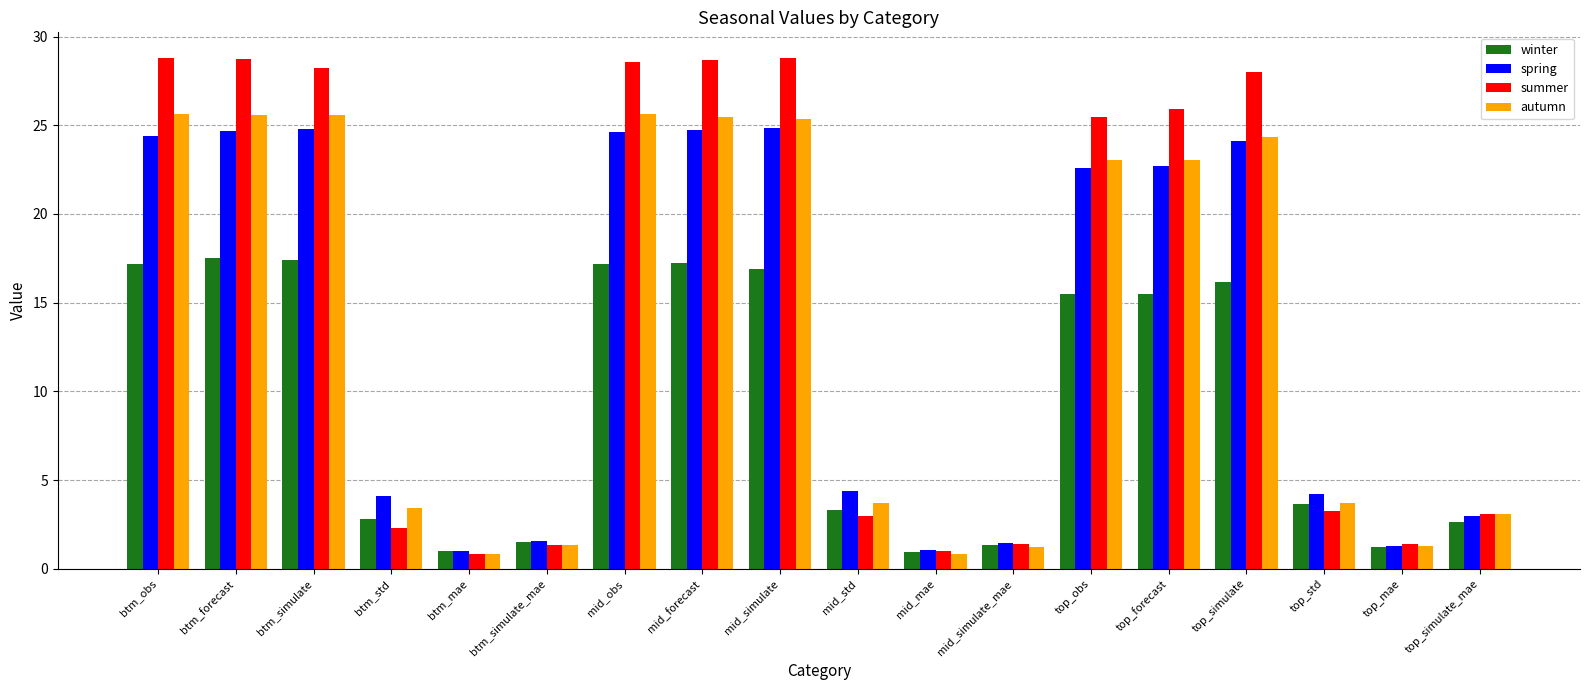

What are all the series names shown in the legend?

winter, spring, summer, autumn